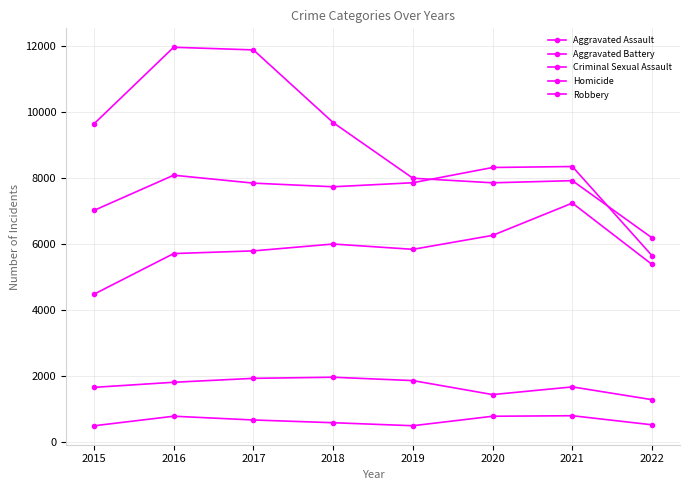

How many data points in Aggravated Battery are less than 7857?

4